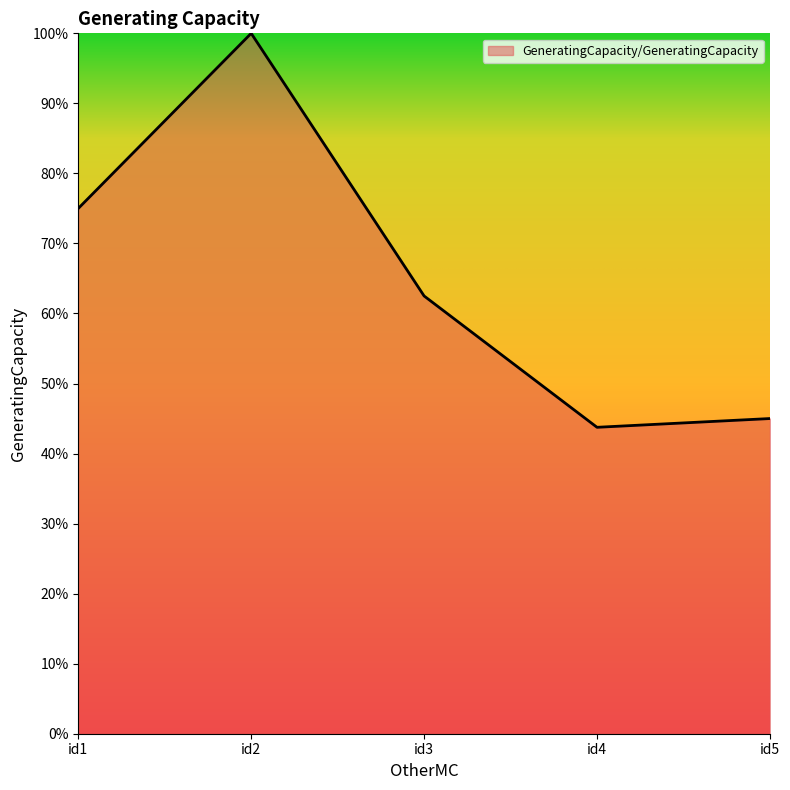

The chart shows a value of 76.0 at id5. True or false?

False